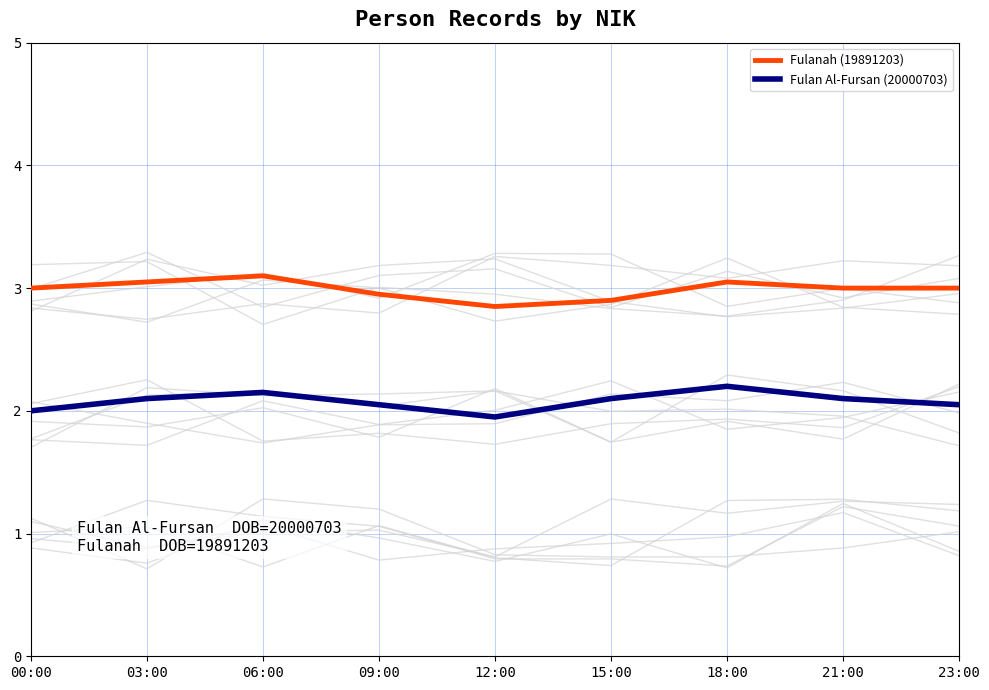

At which category does Fulan Al-Fursan (20000703) reach its first local valley?

12:00